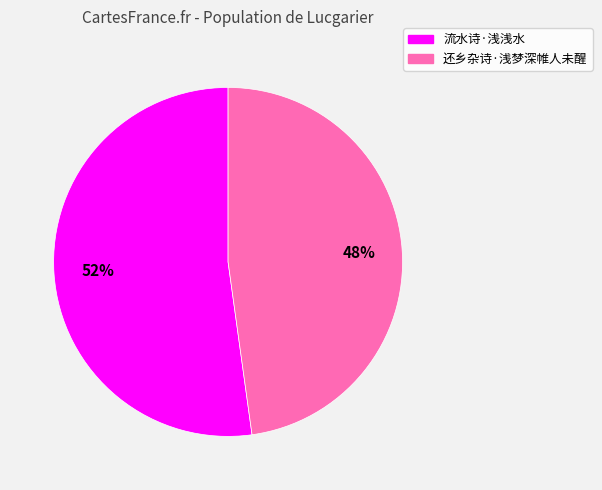

Count the number of slices in the pie.

2